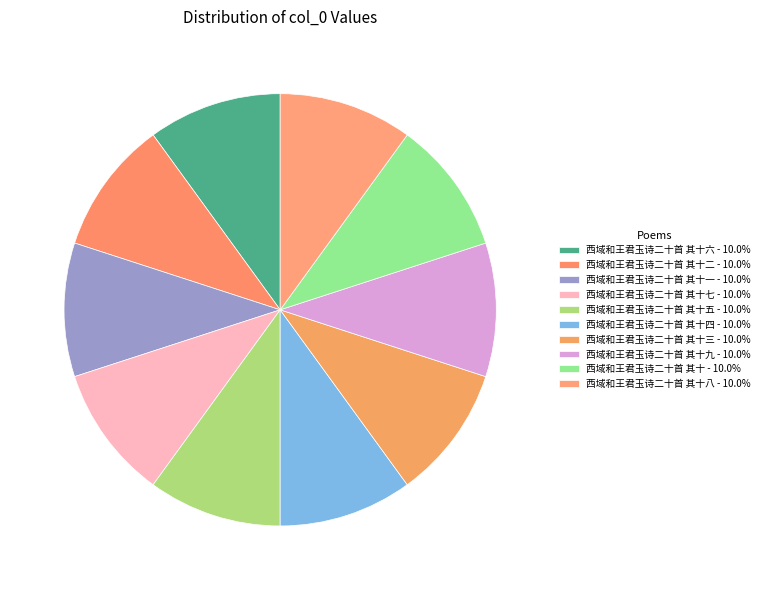

How many slices are in this pie chart?

10